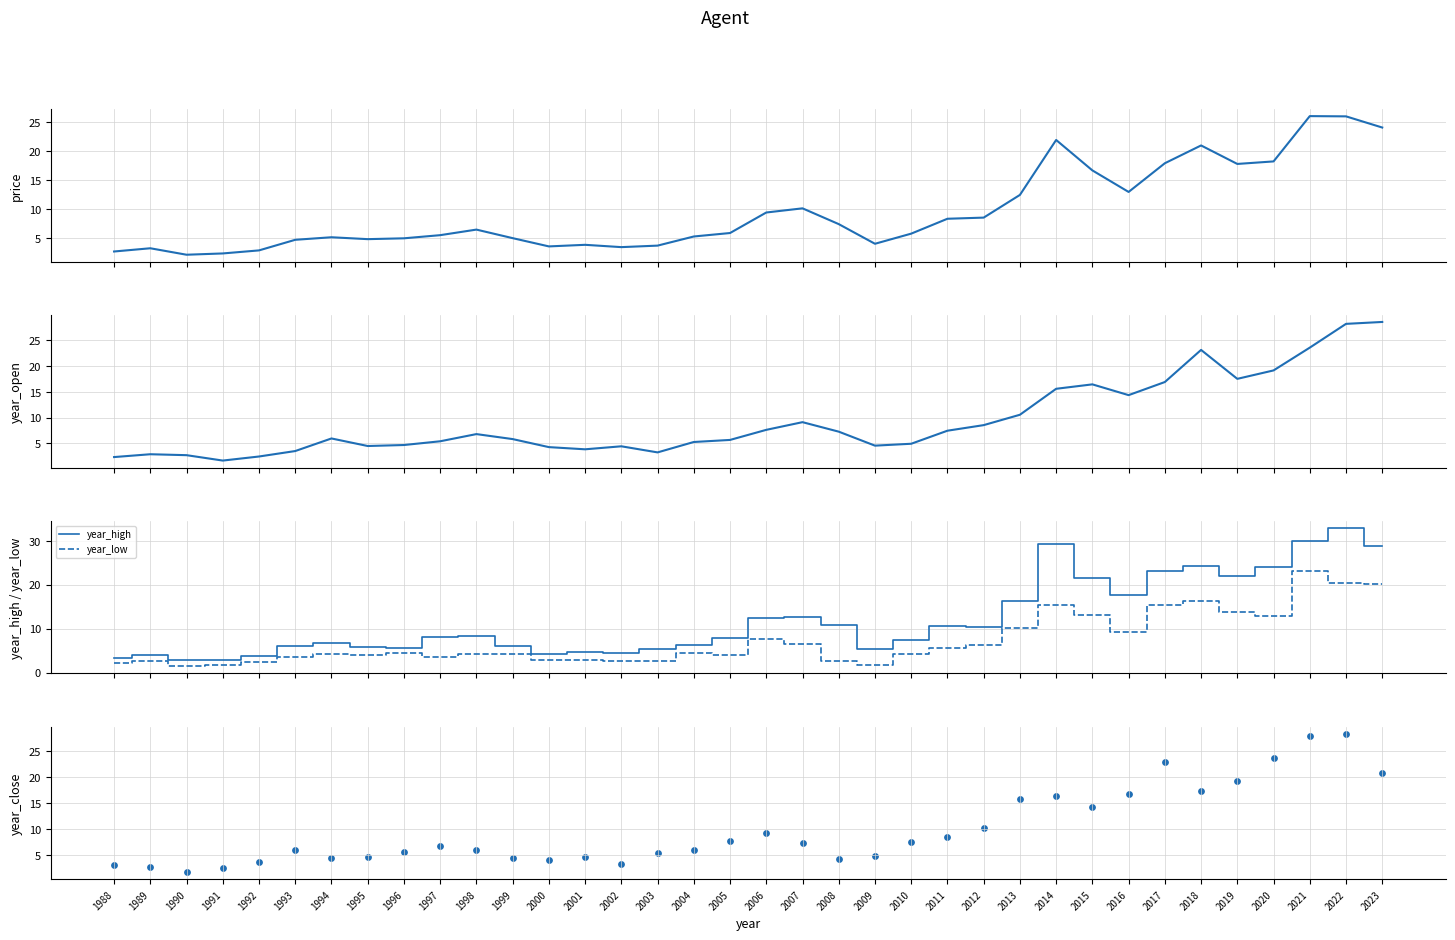

Is the value of year_low at 2021 greater than the value of year_close at 1997?

Yes